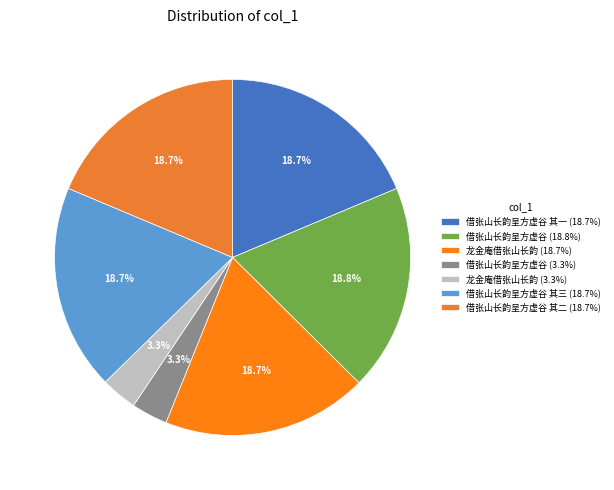

To the nearest percent, what is the average slice percentage?

14%